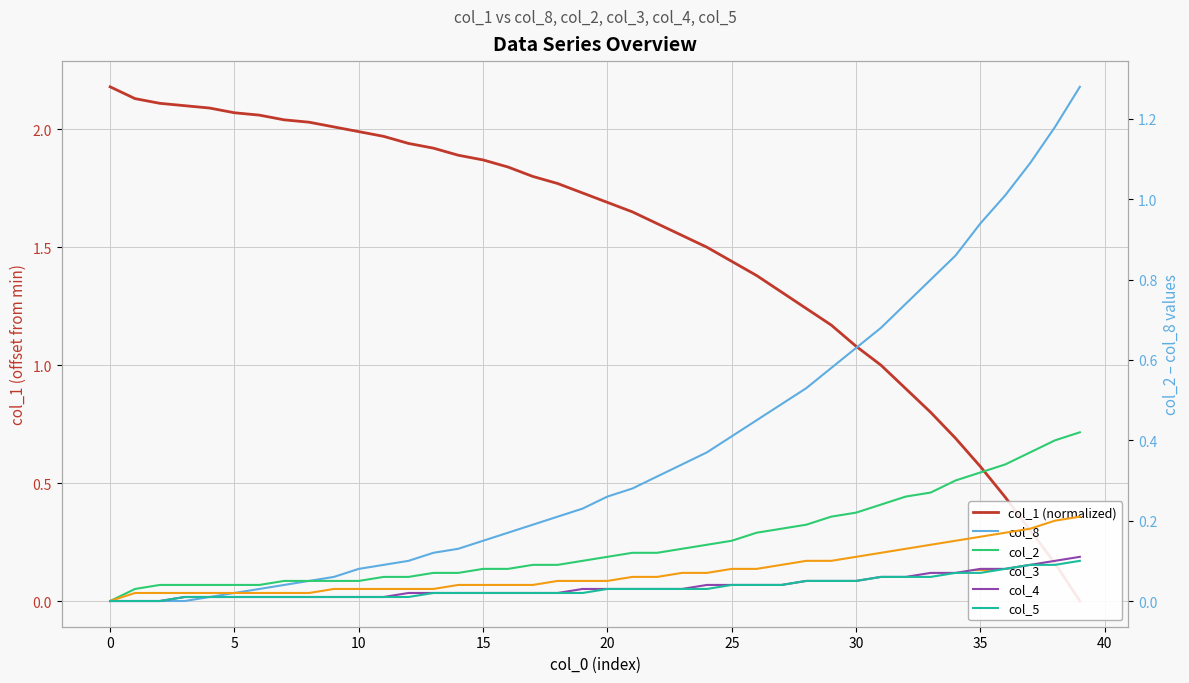

How many lines are shown in the chart?

6